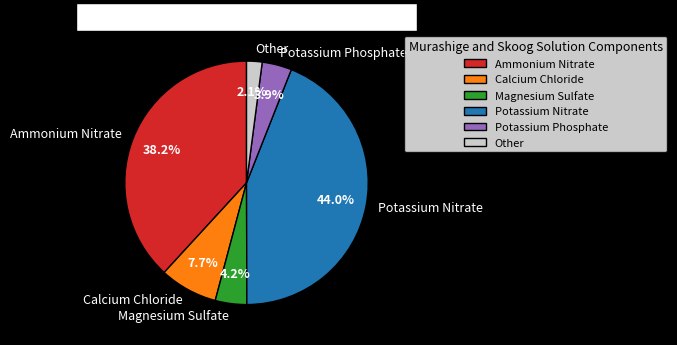

What is the smallest slice in the pie chart?

Other